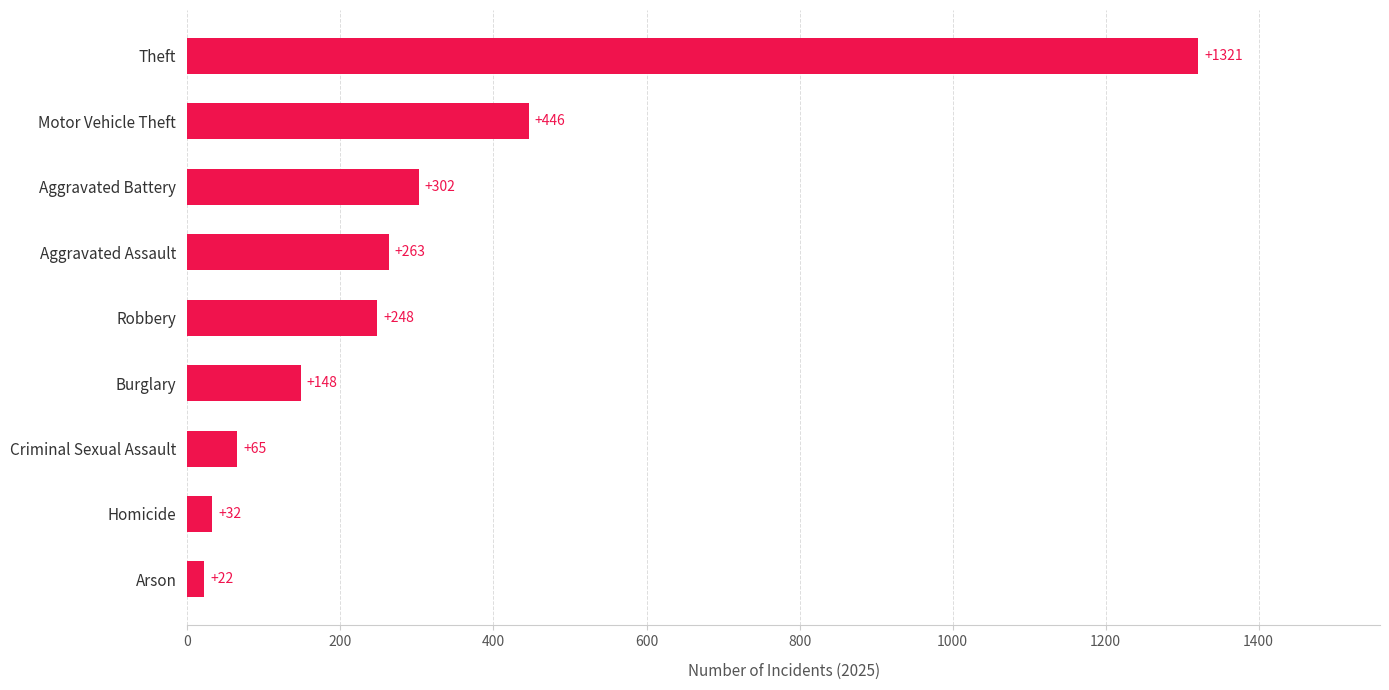

Which has a higher value, Robbery or Arson?

Robbery